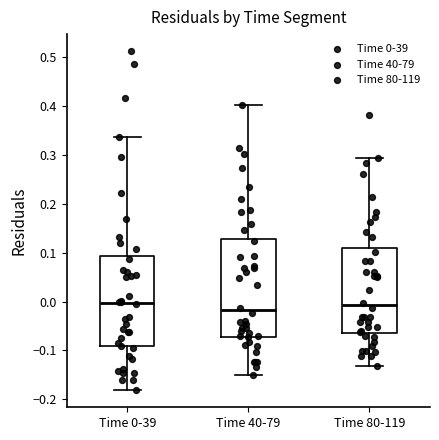

Which box's median line is the lowest?

Time 40-79